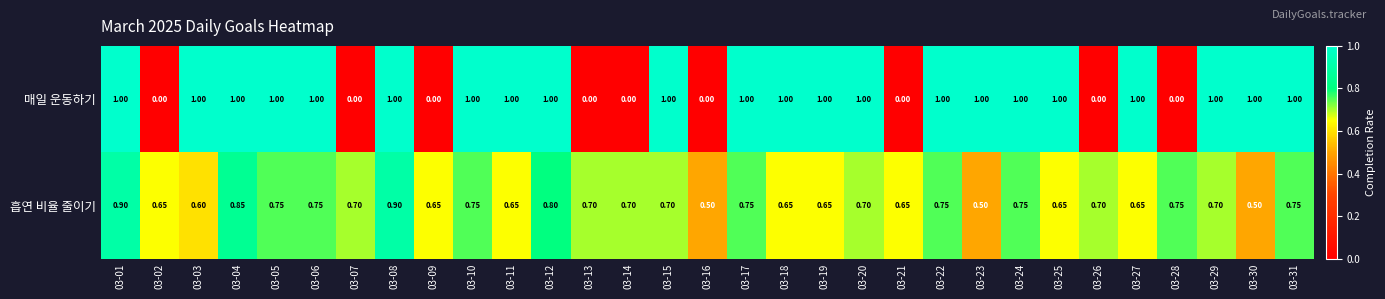

How many distinct data groups are displayed?

2